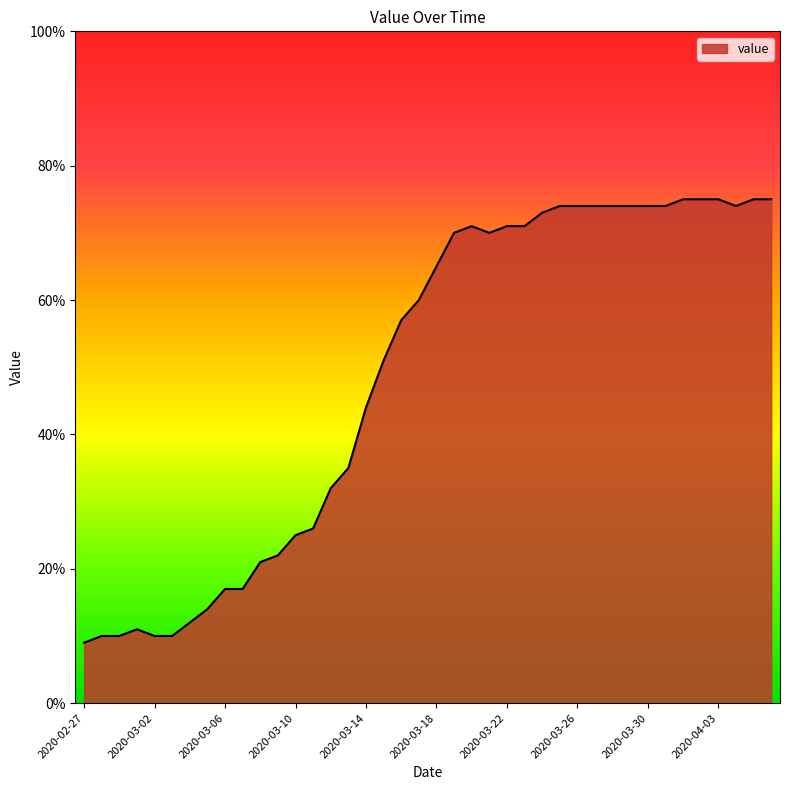

What is the minimum value shown in the chart?

9